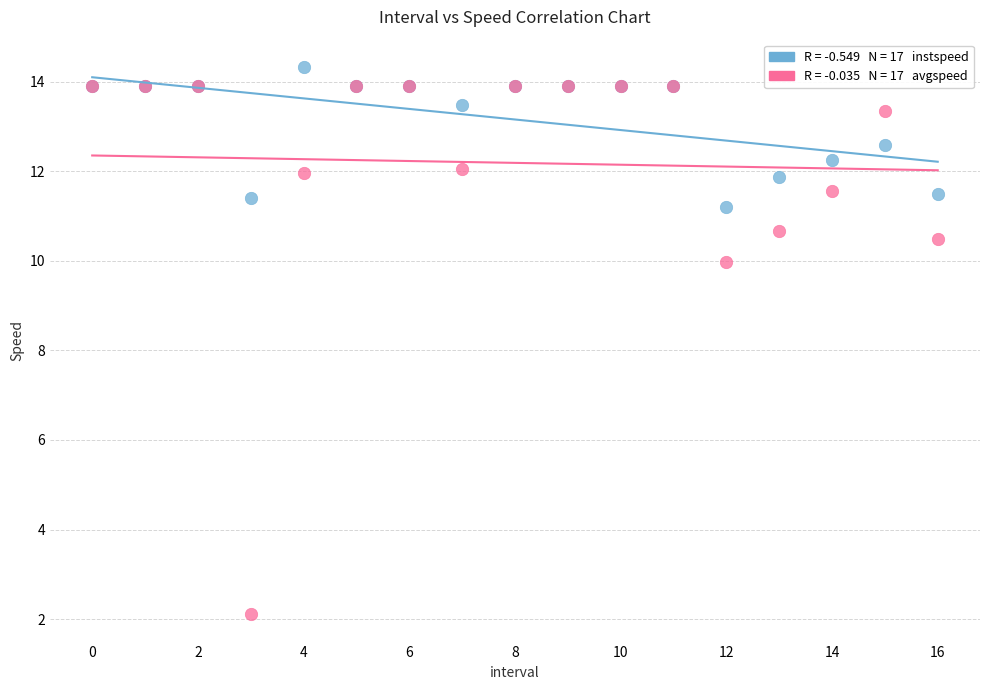

Across all series, what Y value is closest to 8?

10.0